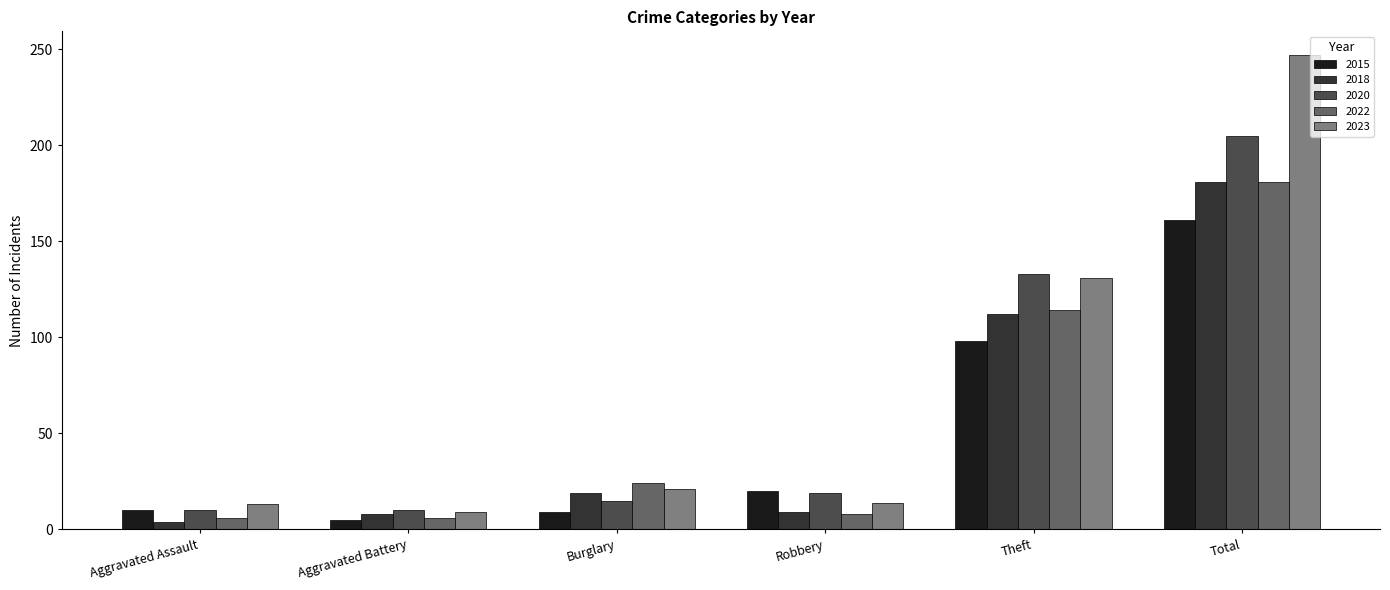

How many data points does each series have?

6